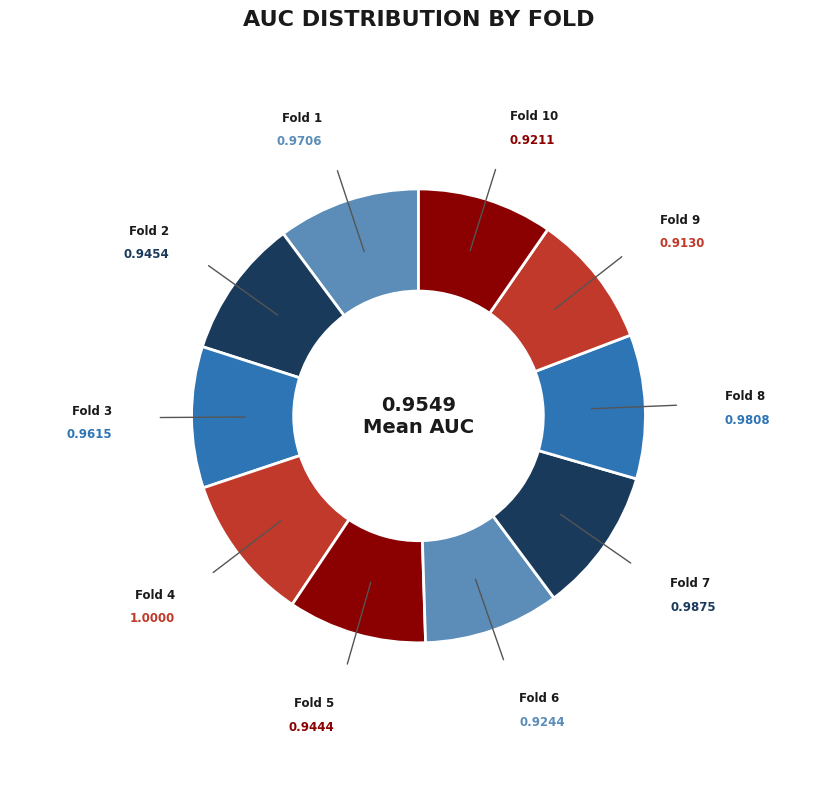

How many segments does this pie chart have?

10